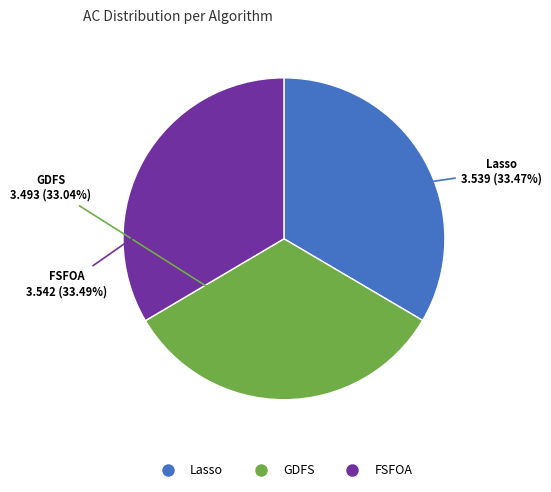

To the nearest percent, what is the average slice percentage?

33%